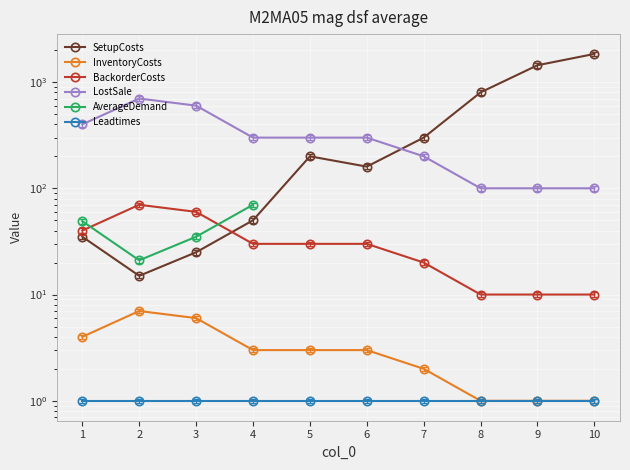

What is the spread (max minus min) of values at 1?

399.0